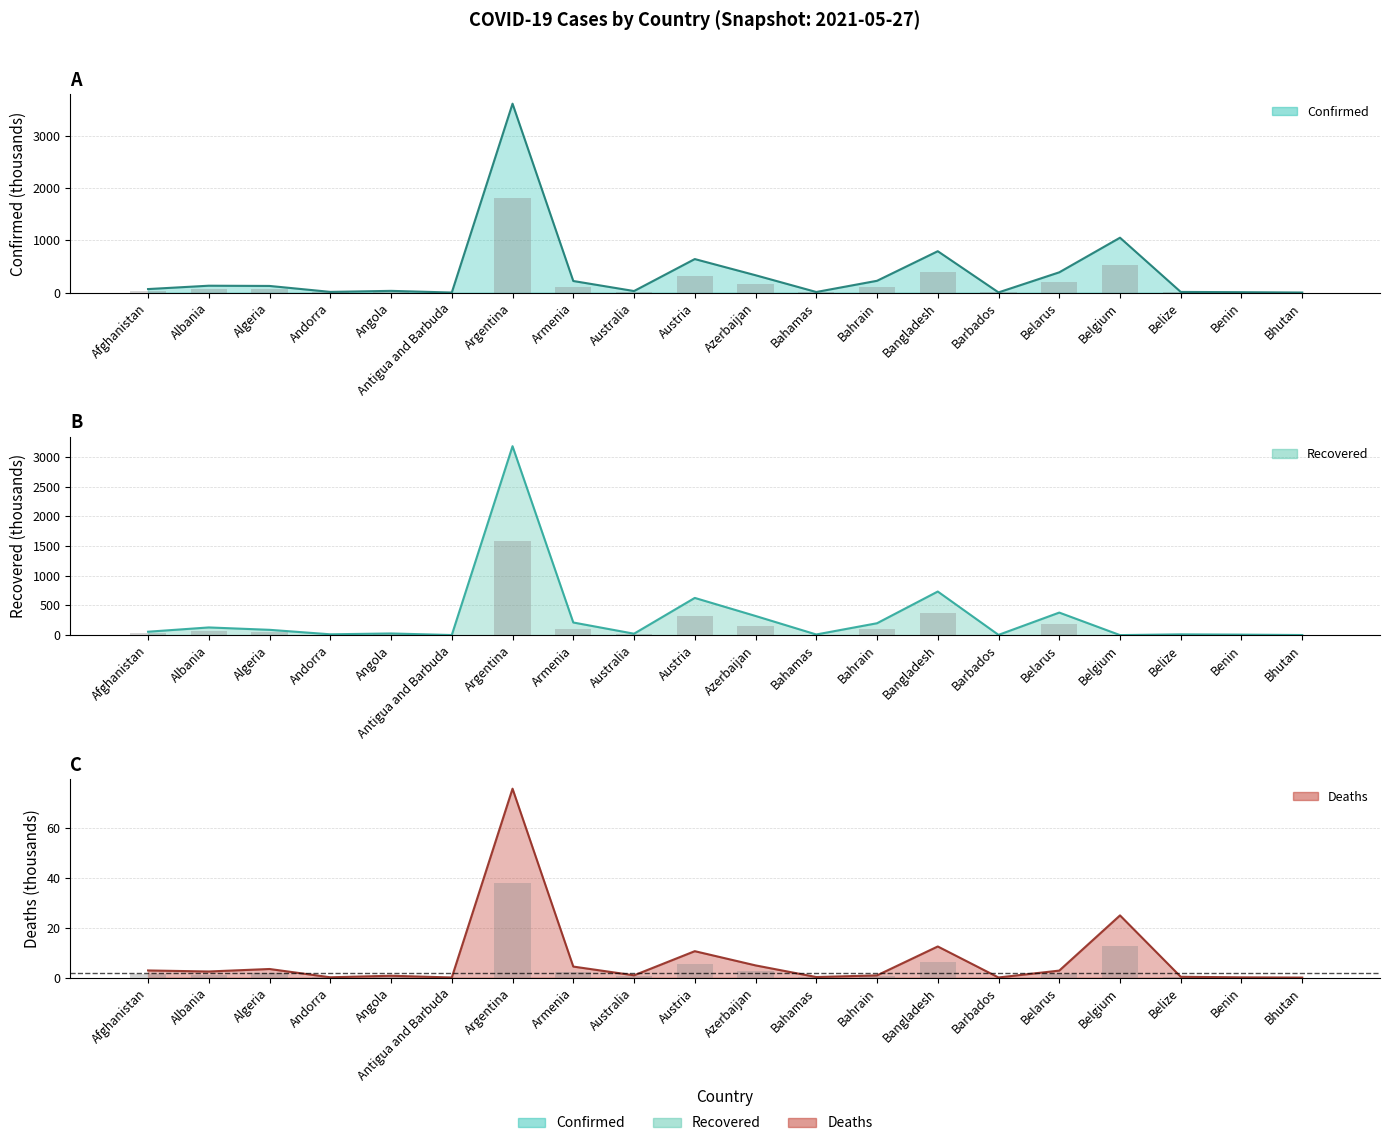

How many data points does each series have?

20